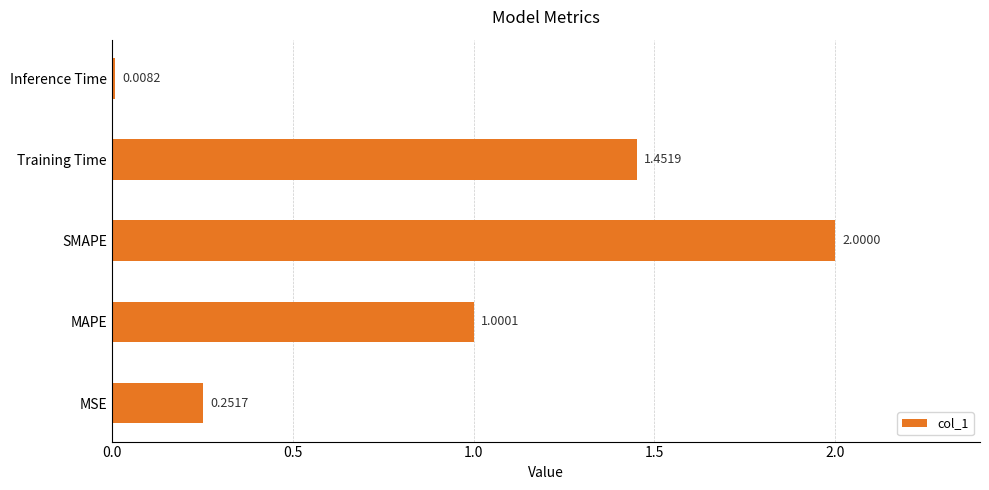

Which category has the lowest value across all series?

Inference Time